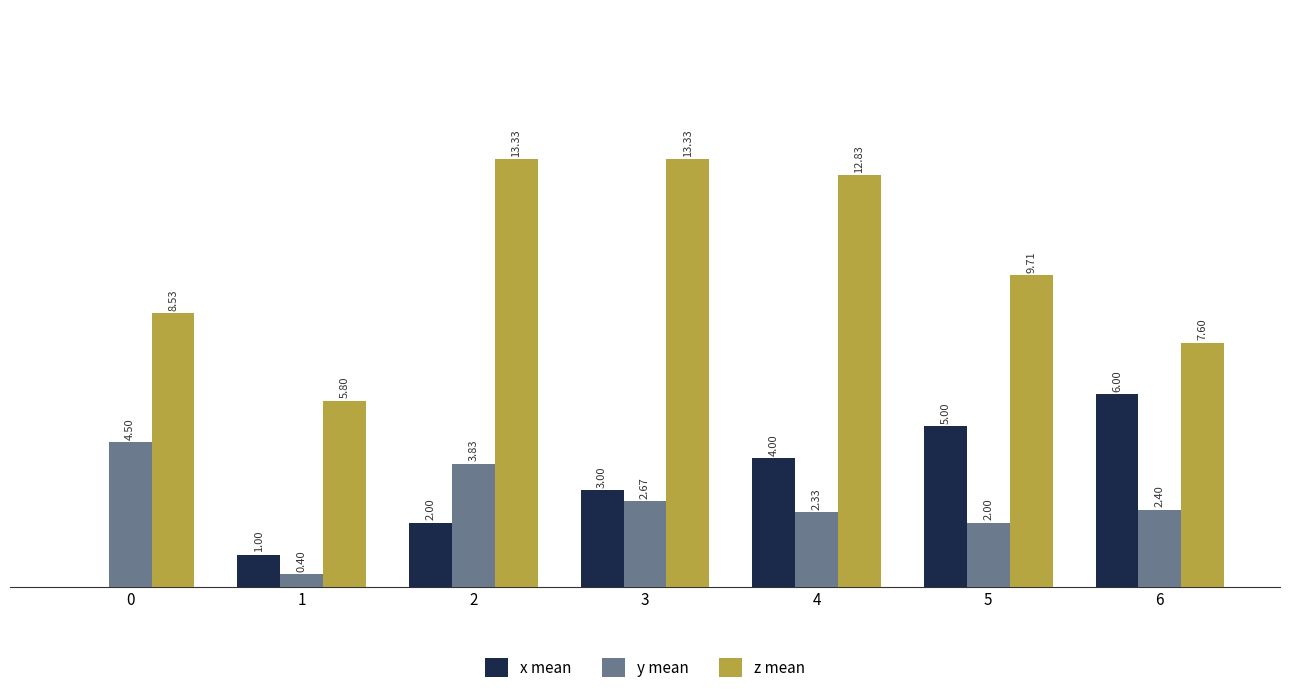

Are the bars grouped side by side (vs. stacked)?

Yes